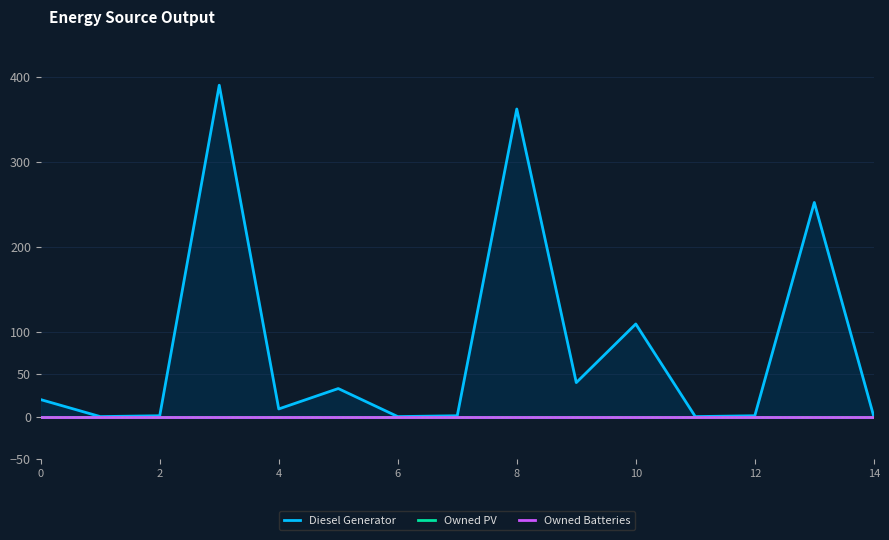

True or false: Diesel Generator and Owned PV intersect in this chart.

False